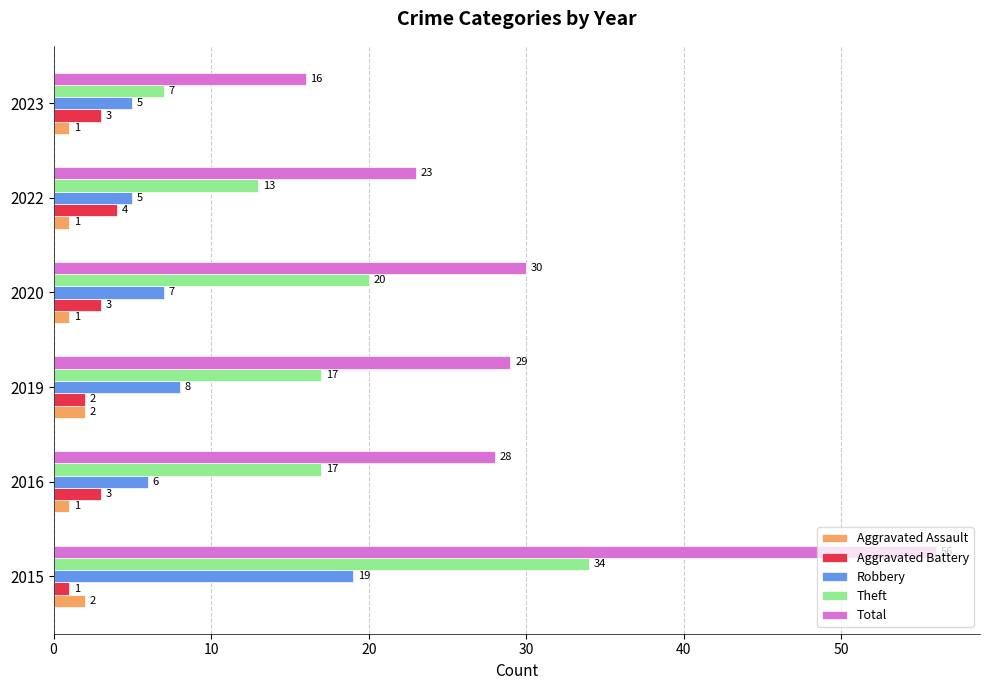

Is it true that Aggravated Assault equals 1 at 2023?

True